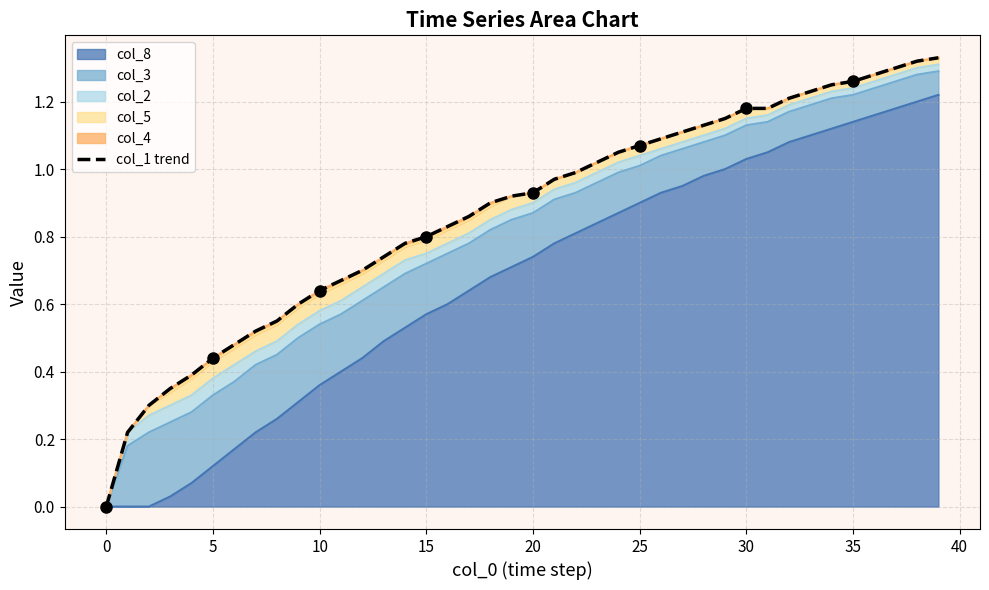

True or false: col_8 has a value of -0.5 at 0.

False